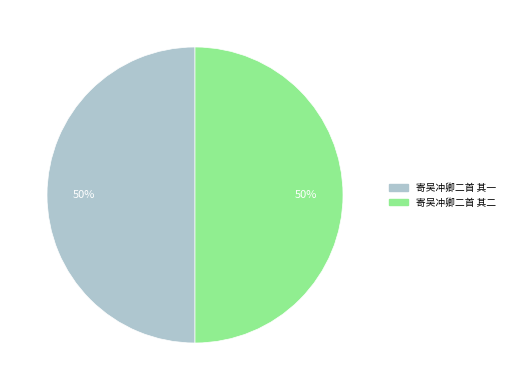

True or false: 寄吴冲卿二首 其二 accounts for 63% of the total.

False